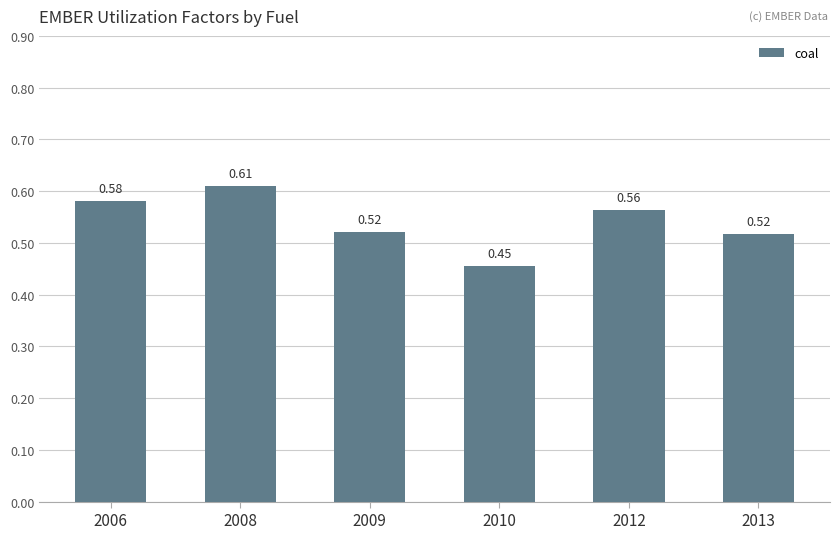

At which label is the value closest to 0?

2010